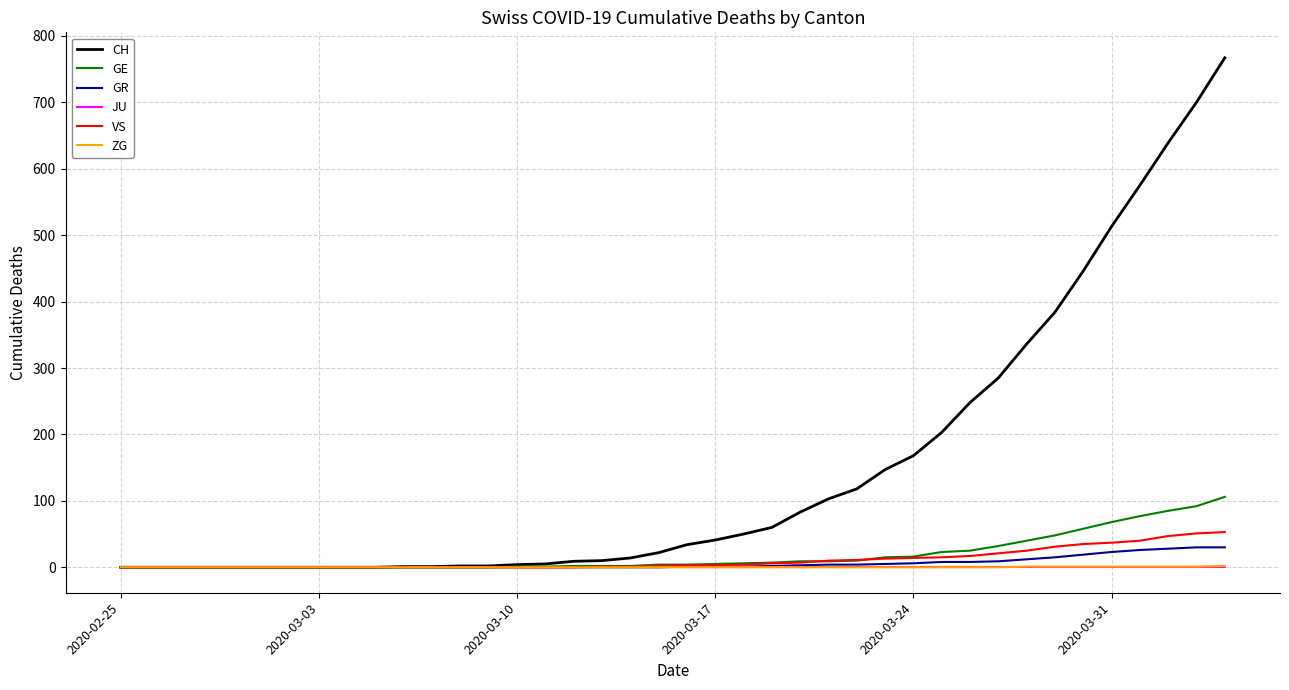

At how many categories does at least one series exceed 705?

1